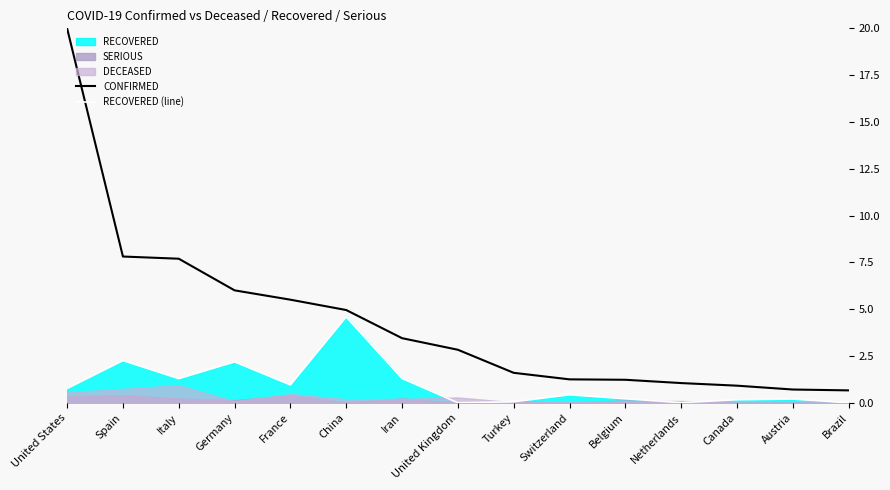

Is the value of CONFIRMED at United Kingdom greater than the value of RECOVERED (line) at Iran?

Yes